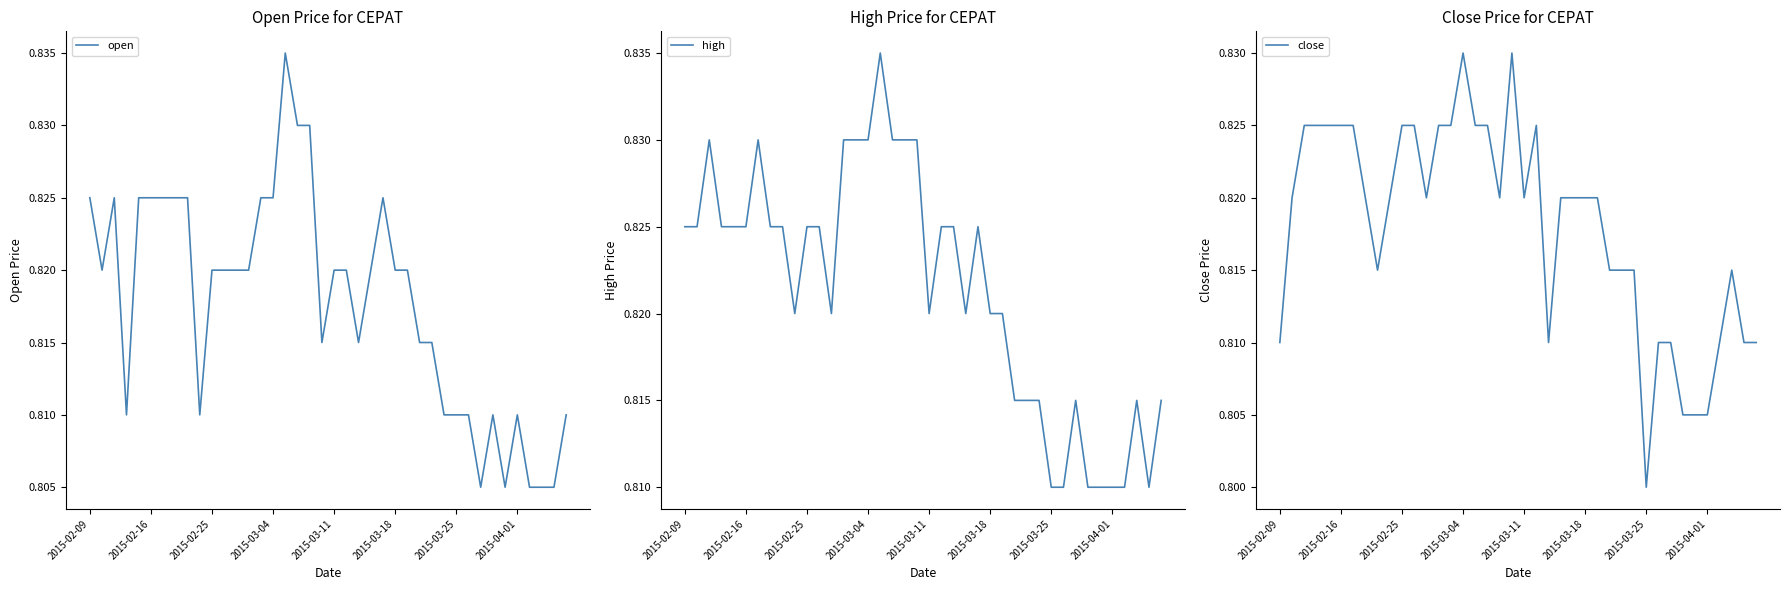

What is the sum of the open values at 2015-03-18 and 2015-02-09?

1.6